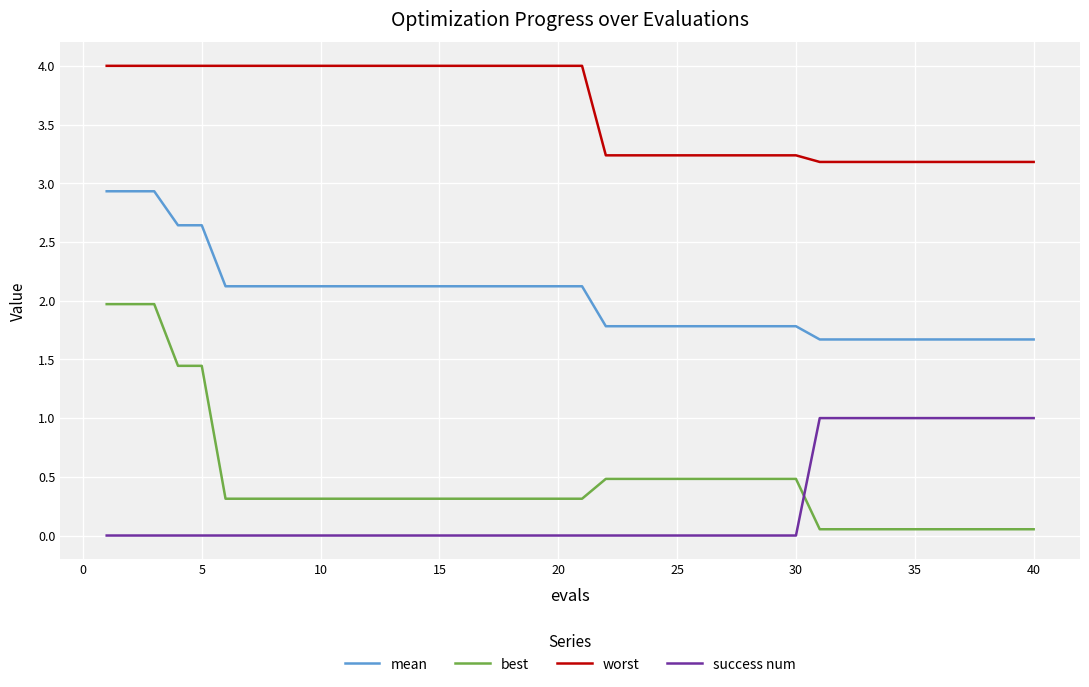

Which series has the largest total across all categories?

worst